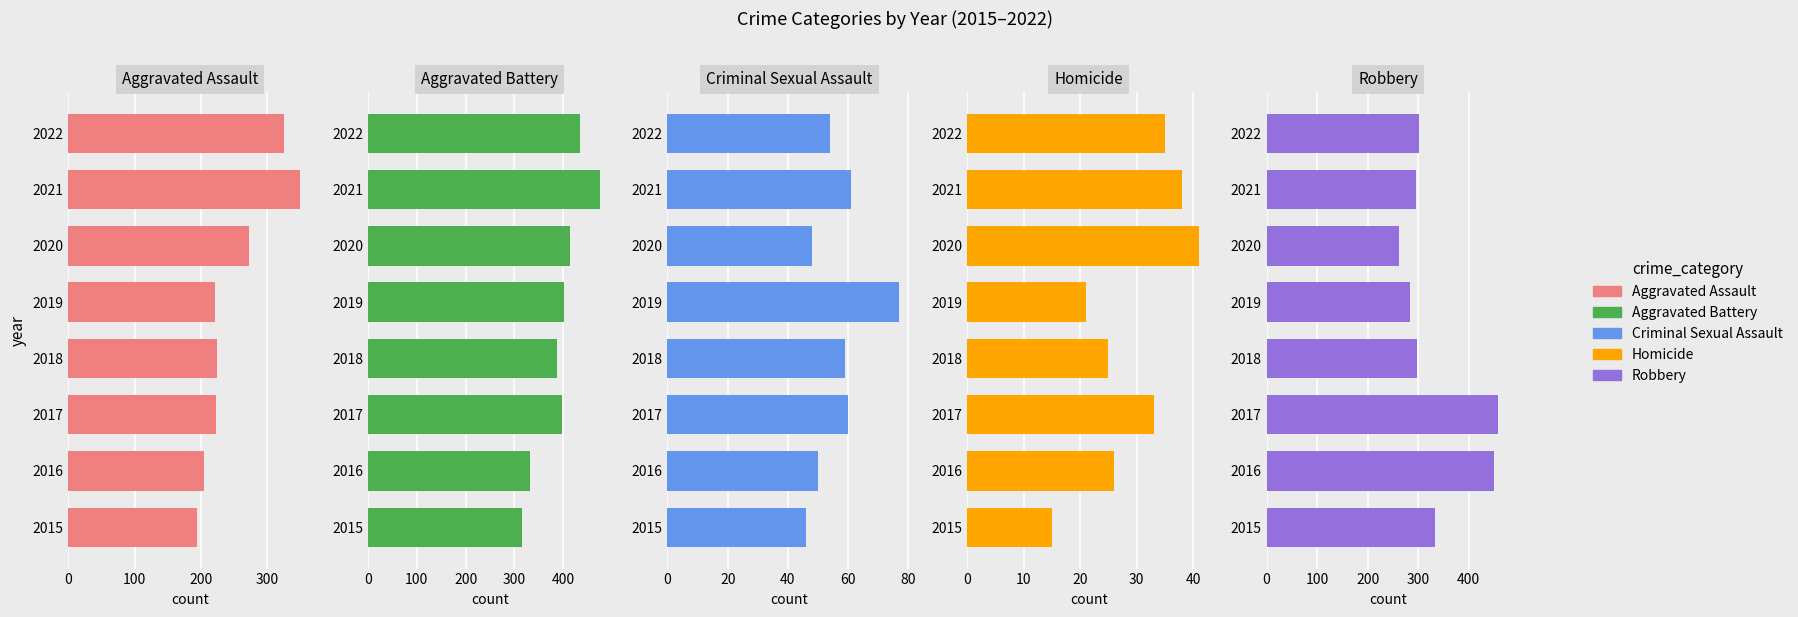

What is the minimum value for Robbery?

263